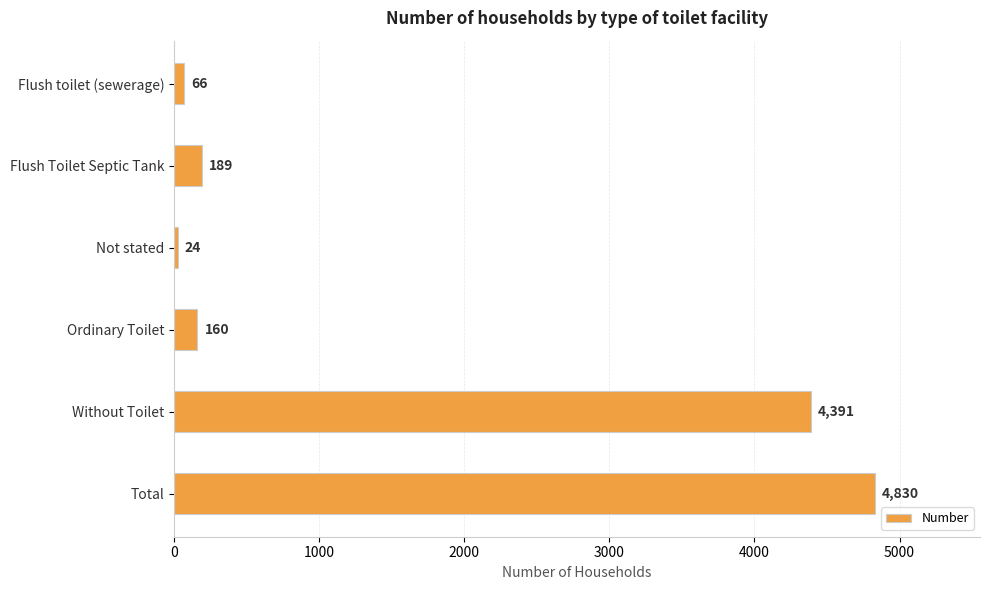

List the labels in order of value, largest first.

Total, Without Toilet, Flush Toilet Septic Tank, Ordinary Toilet, Flush toilet (sewerage), Not stated